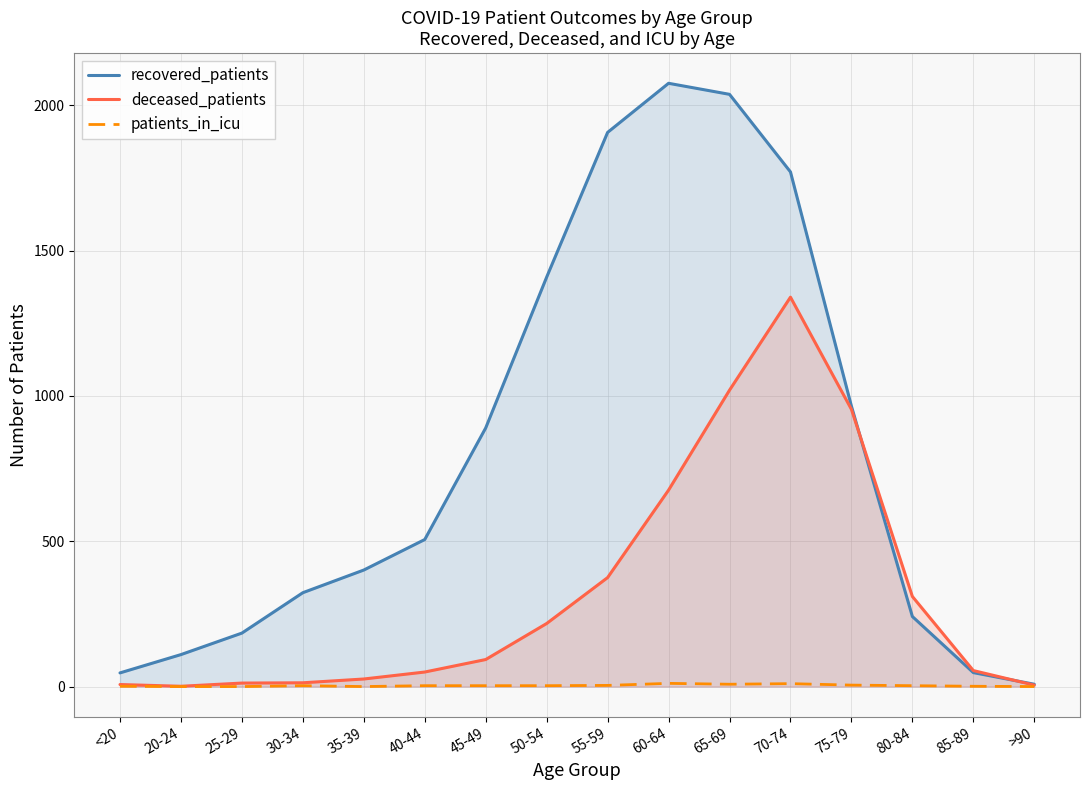

Reading left to right, list all the values displayed in this chart.

recovered_patients: 47	110	184	323	401	506	890	1409	1907	2076	2038	1771	965	241	48	8
deceased_patients: 7	1	12	13	26	50	93	217	375	676	1020	1340	954	310	55	5
patients_in_icu: 1	0	0	3	0	3	3	3	4	11	8	10	5	3	1	0